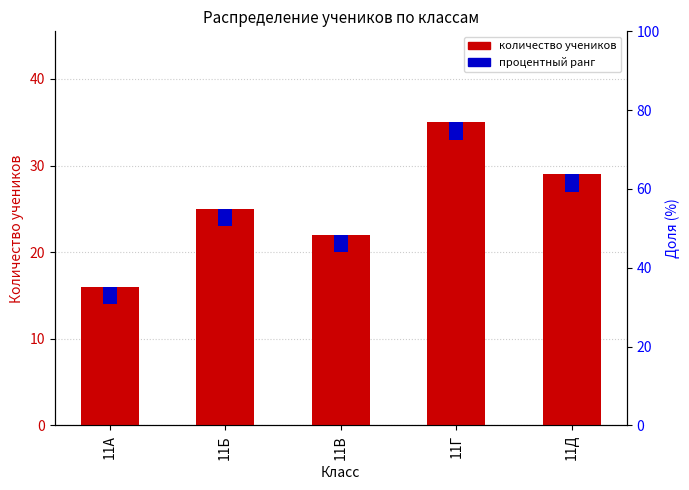

Rank the categories by value from lowest to highest.

11А, 11В, 11Б, 11Д, 11Г